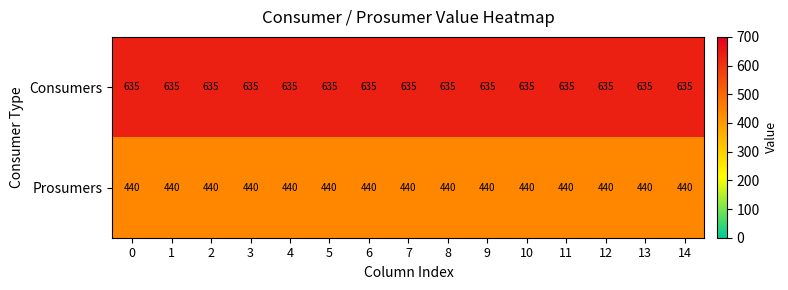

Which series has the largest total across all categories?

Consumers